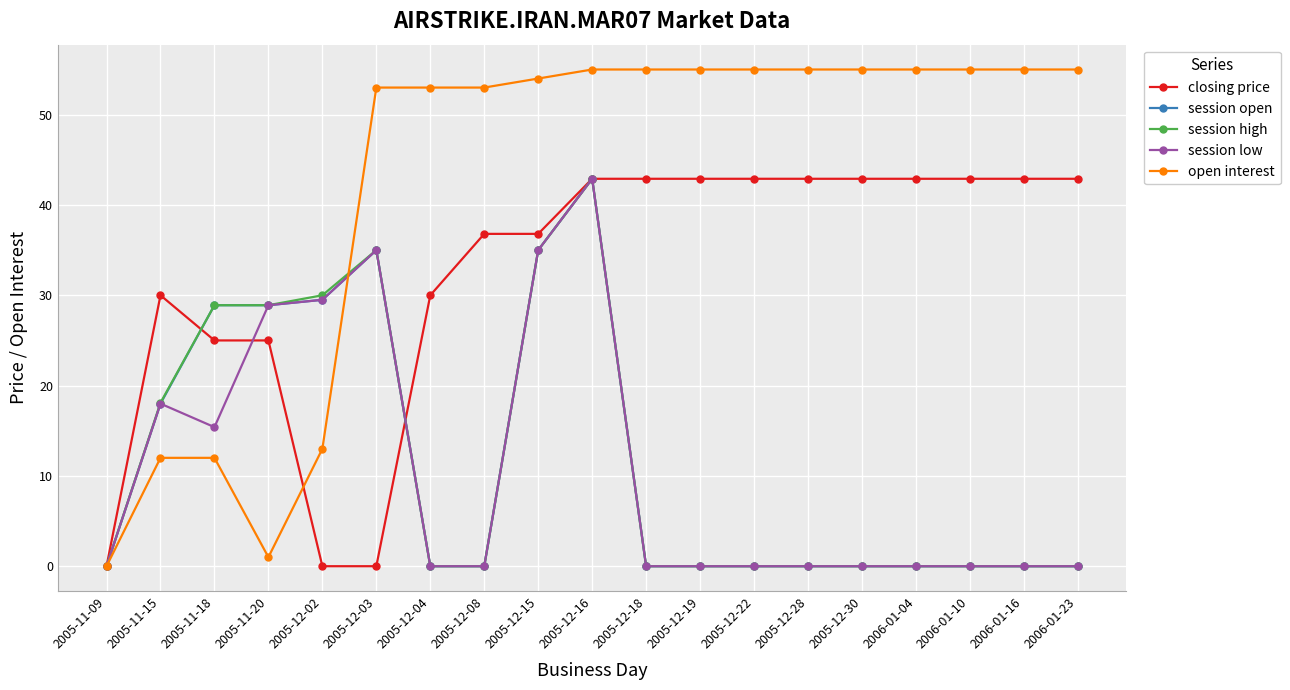

What is the highest value of the session low series?

42.9